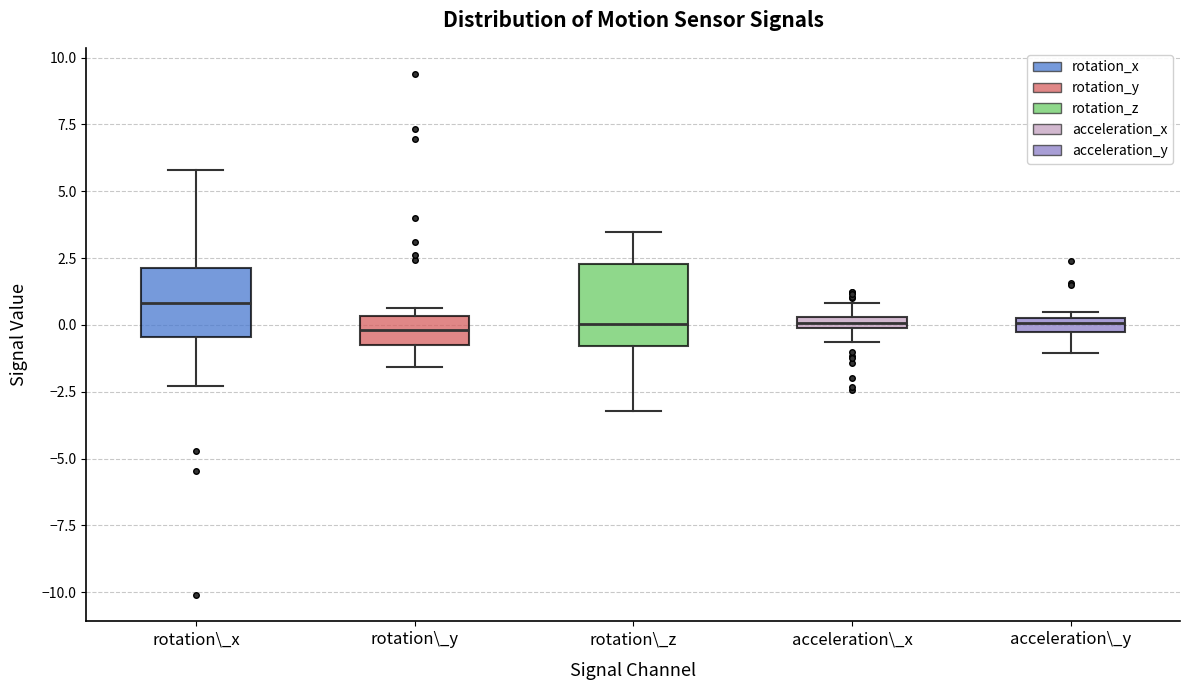

Which box's median line is the highest?

rotation\_x